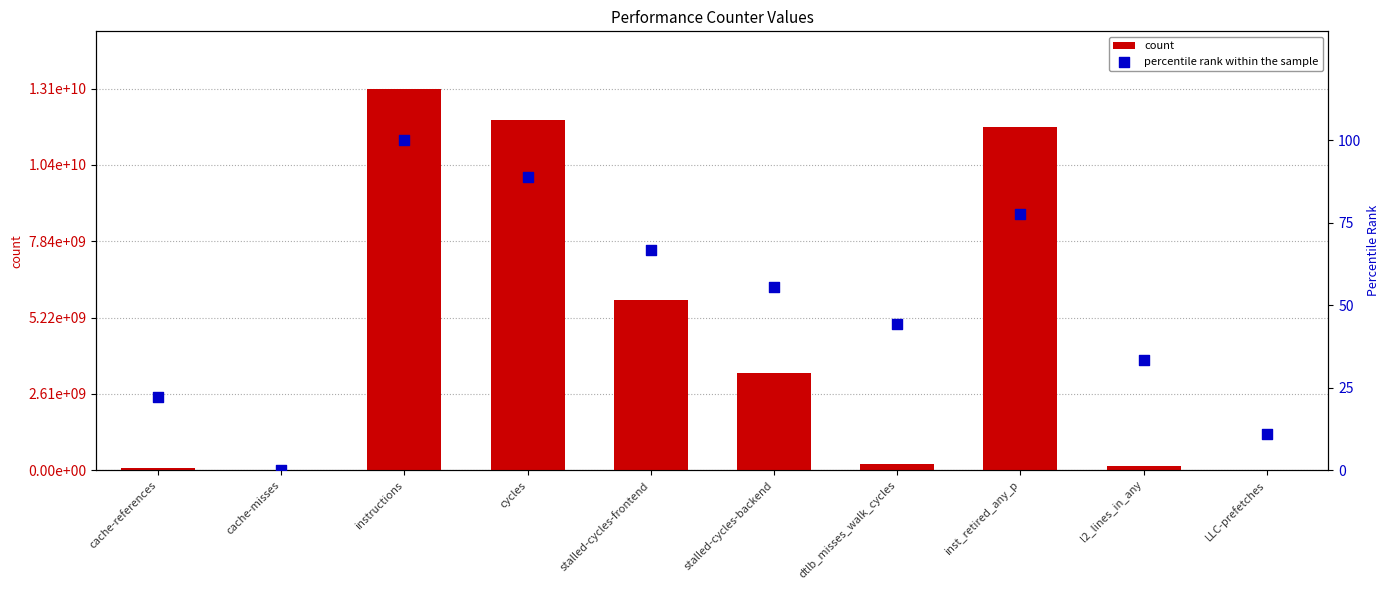

Is the value of percentile rank within the sample at inst_retired_any_p greater than the value of count at cache-references?

No